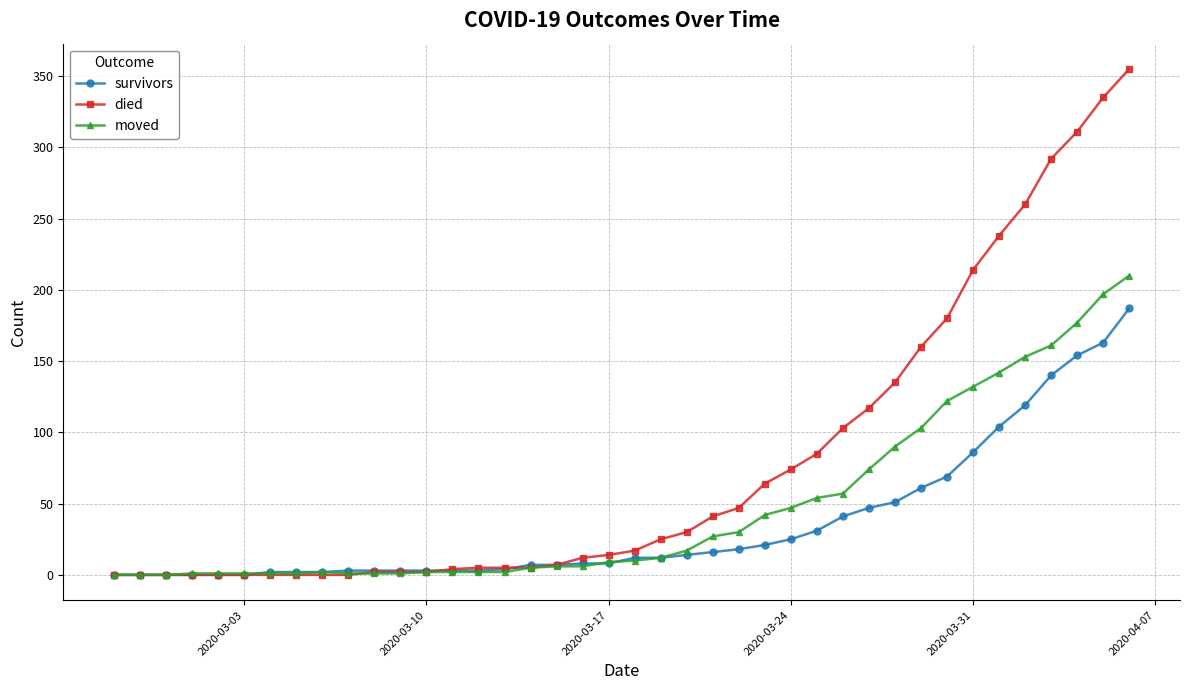

Rank the series by their maximum value, from lowest to highest.

survivors, moved, died